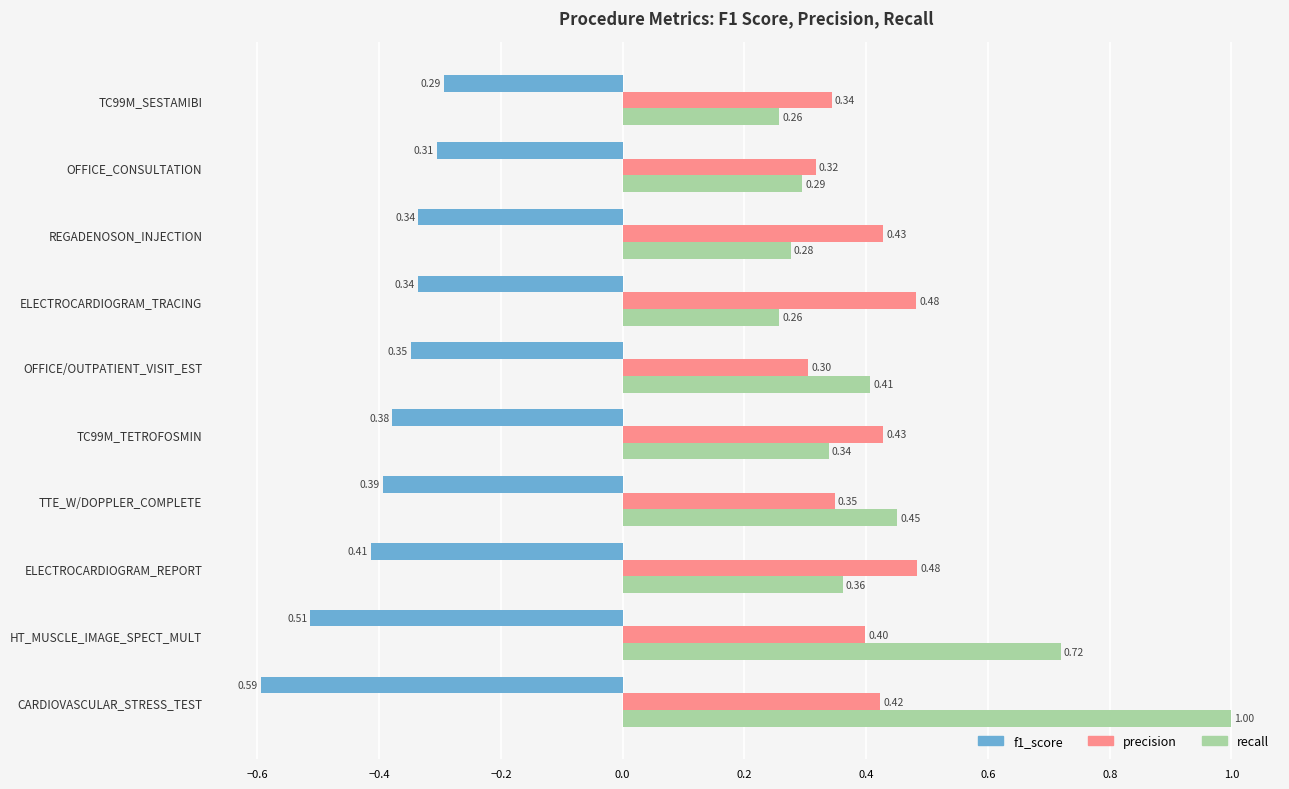

Which category has the highest value across all series?

CARDIOVASCULAR_STRESS_TEST